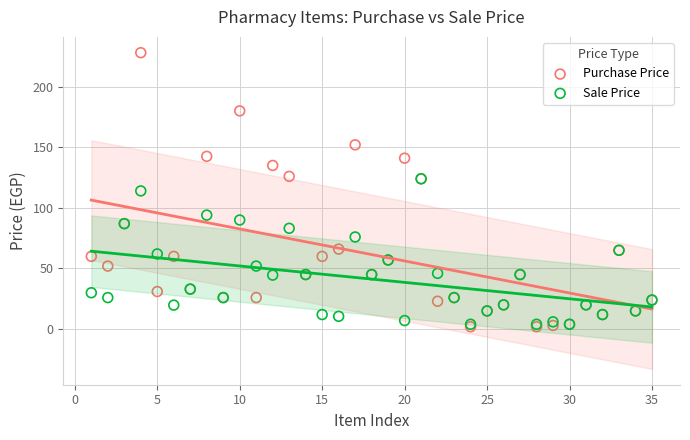

Which series has the widest spread of Y values?

Purchase Price